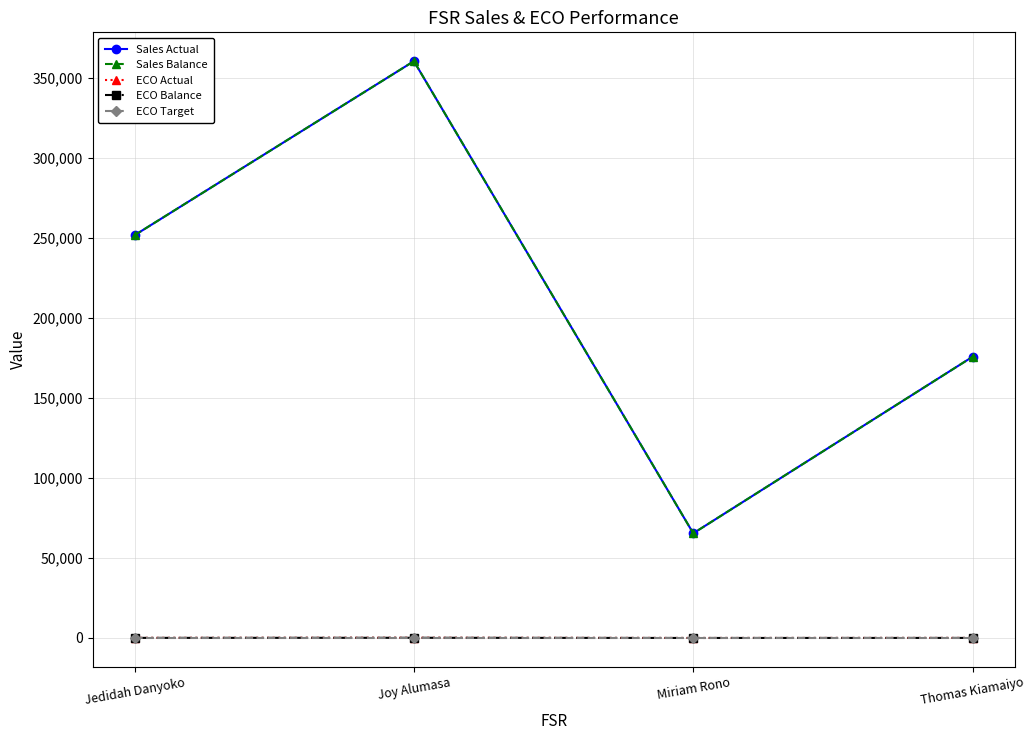

Does the chart have visible grid lines?

Yes